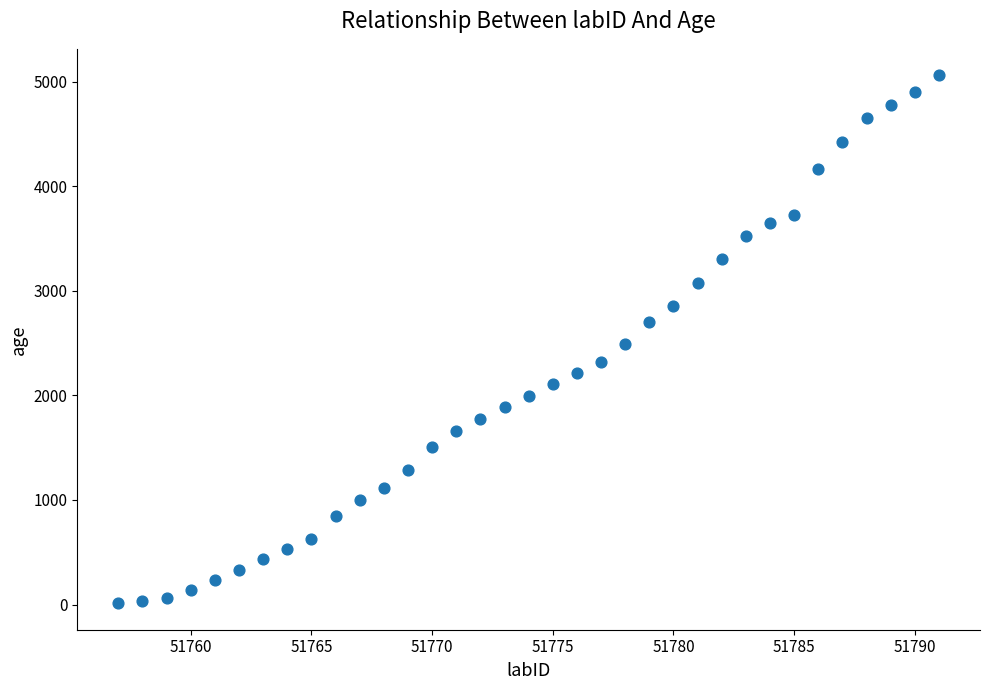

What is the range of X values (max minus min)?

34